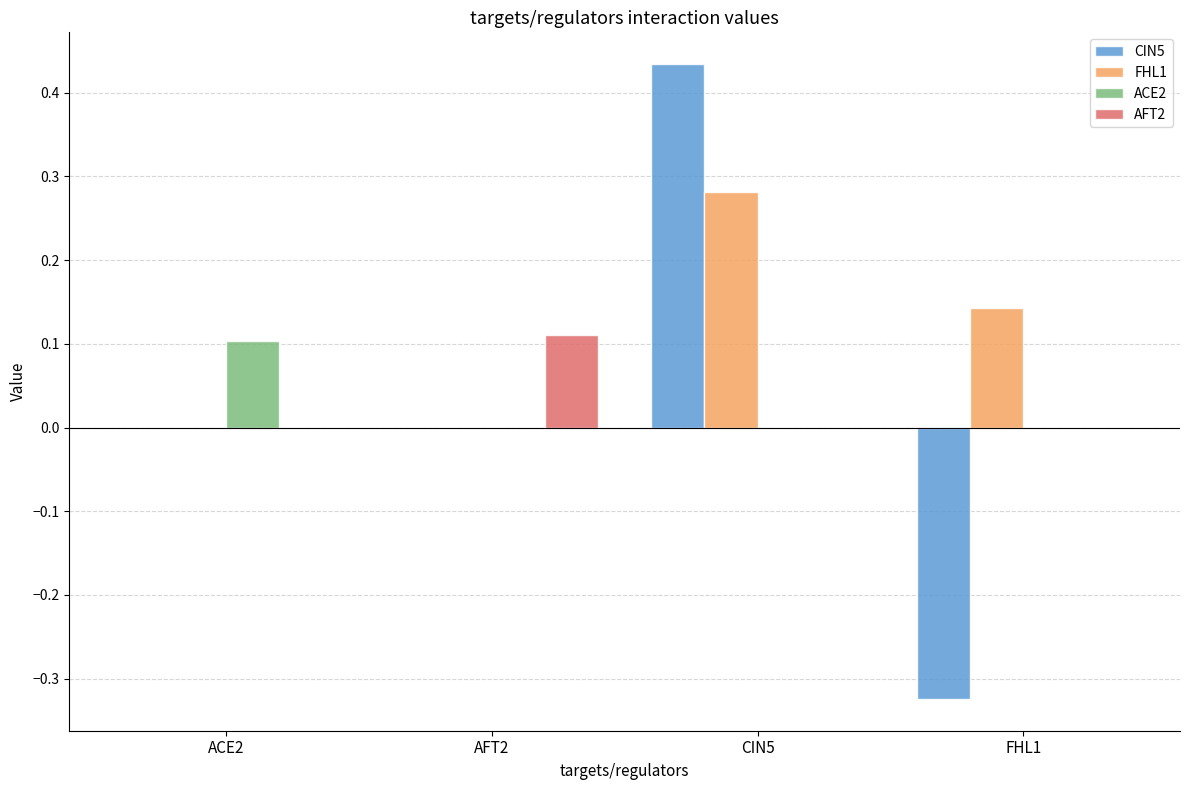

Which series changed the most between ACE2 and CIN5?

CIN5